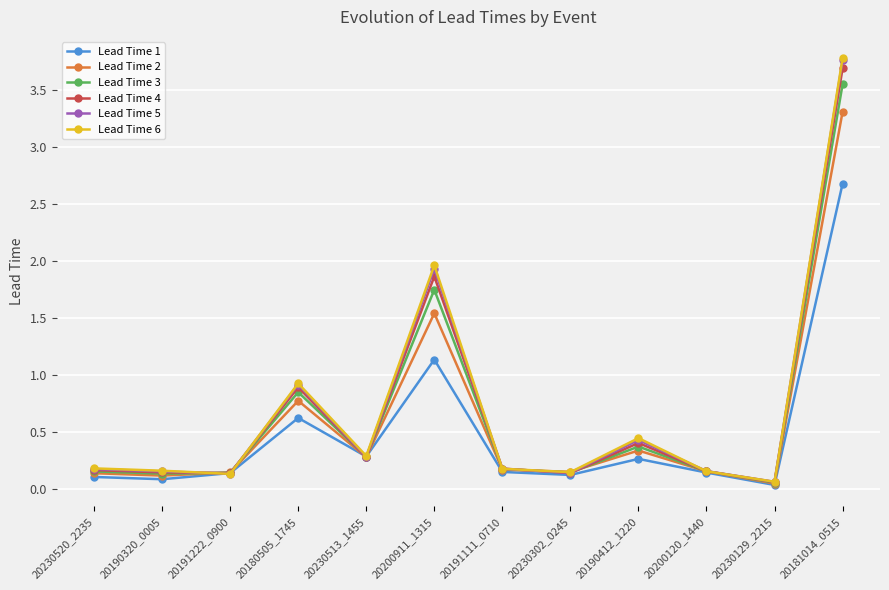

At which category is the sum across all series the highest?

20181014_0515